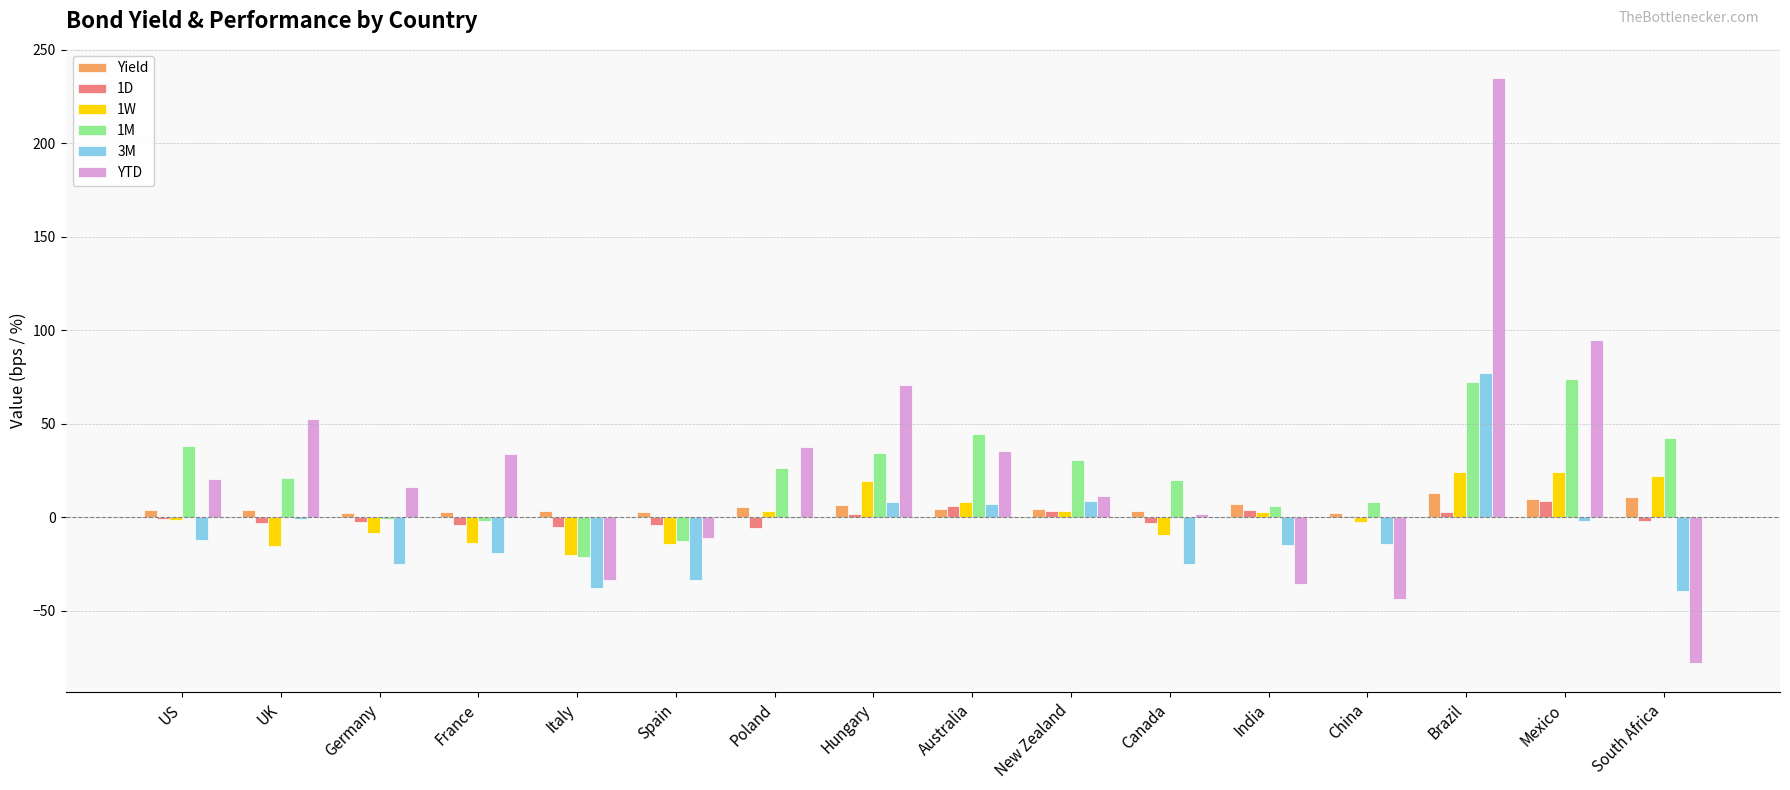

What is the maximum value for YTD?

234.8